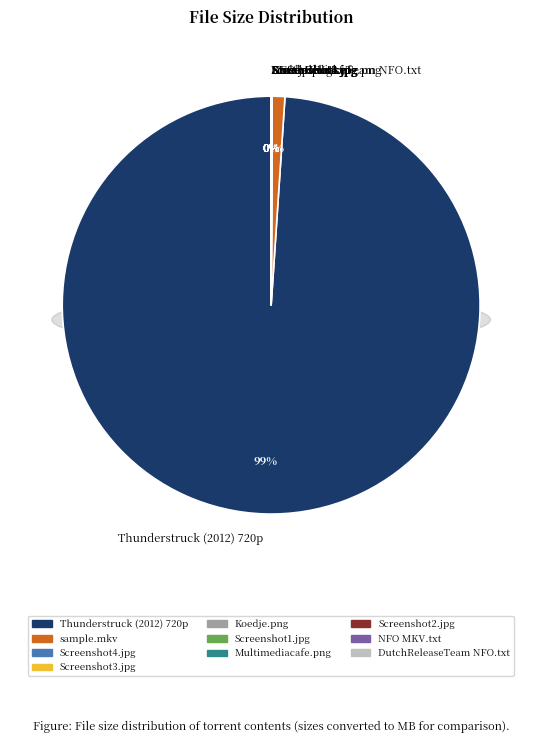

True or false: Screenshot1.jpg accounts for 1% of the total.

False